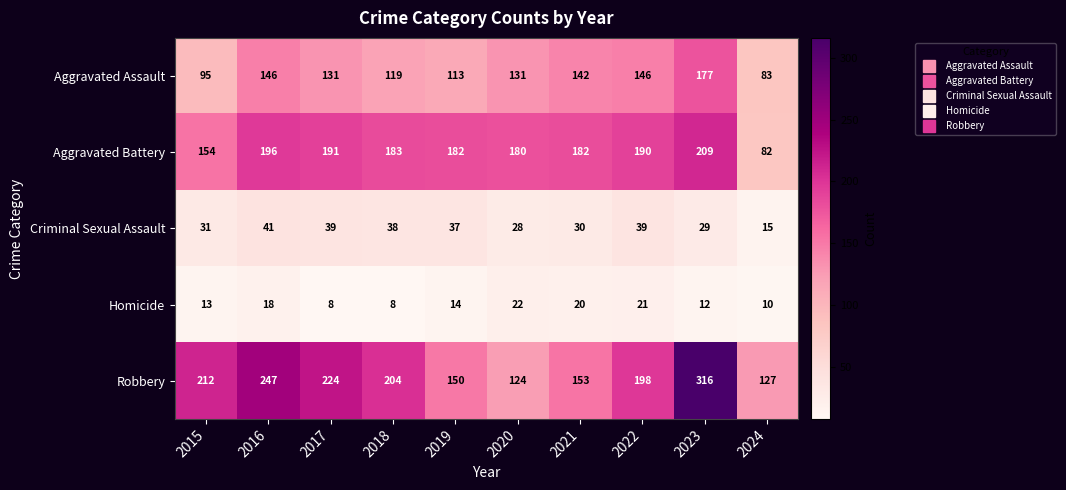

What is the difference between the maximum and second lowest values in the Criminal Sexual Assault series?

13